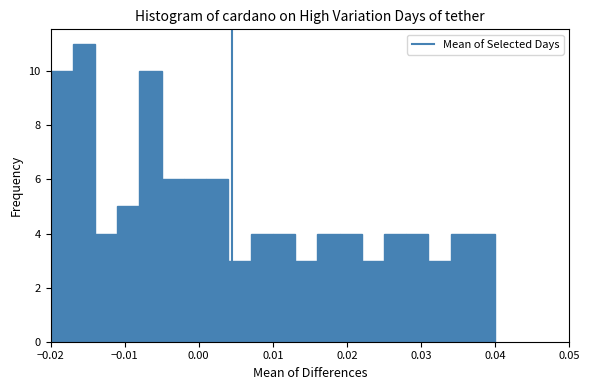

Around what value on the x-axis is the tallest bar? Give the approximate position of its centre, as read against the axis.

-0.015